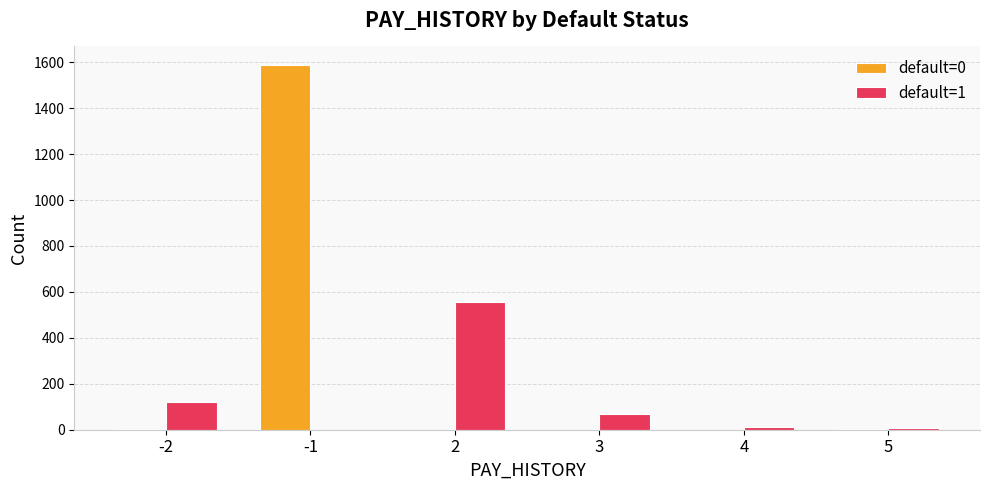

Which series has the largest total across all categories?

default=0